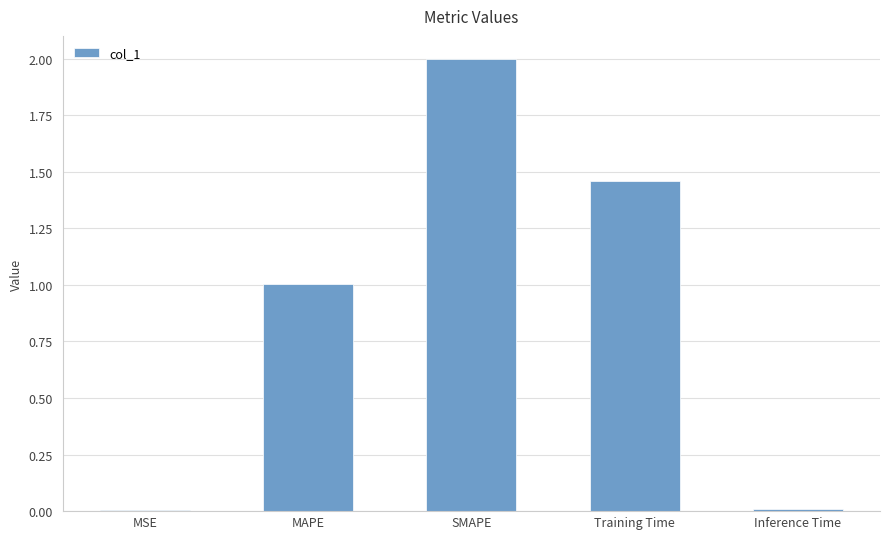

At which label is the value closest to 1?

MAPE